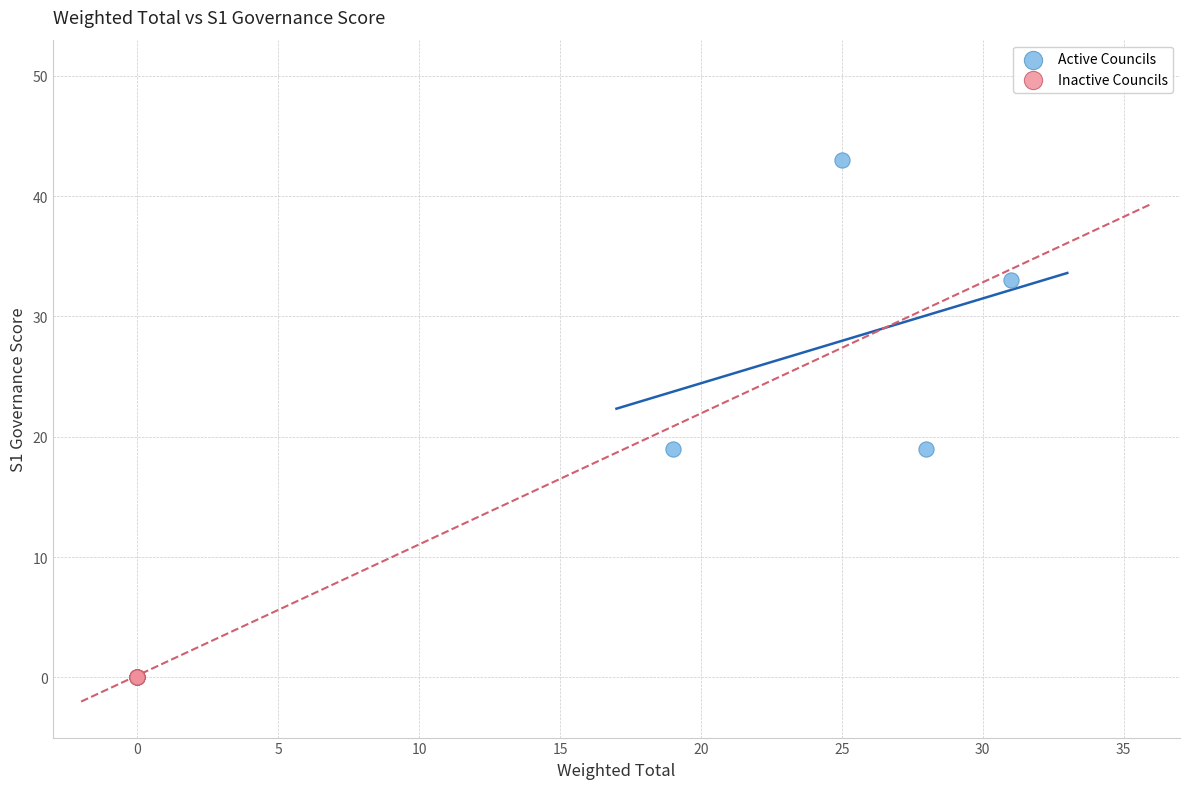

Which series reaches the minimum Y coordinate?

Inactive Councils